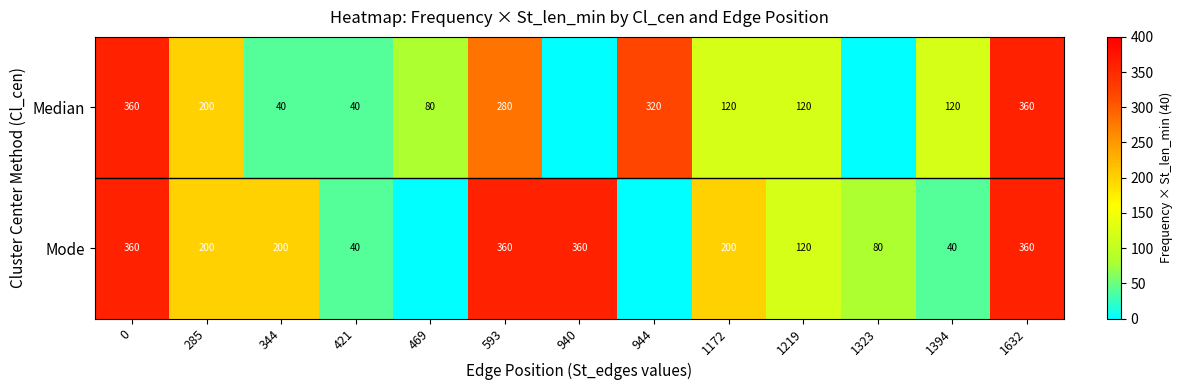

What is the sum of the Median values at 1632 and 593?

640